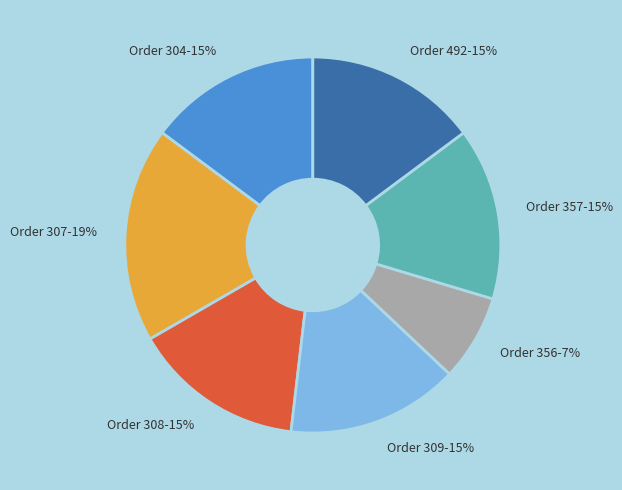

To the nearest percent, what is the average slice percentage?

14%